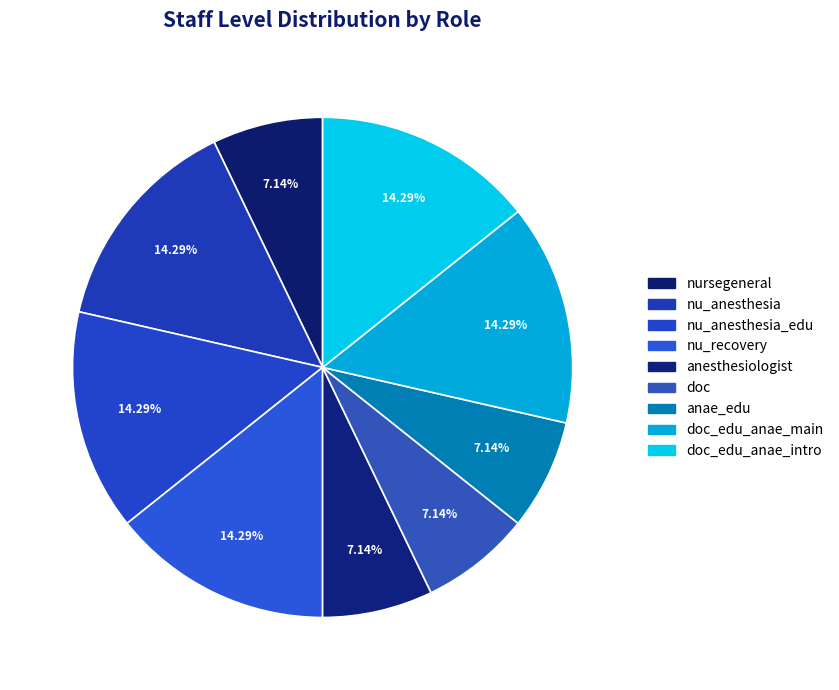

Count the number of slices in the pie.

9